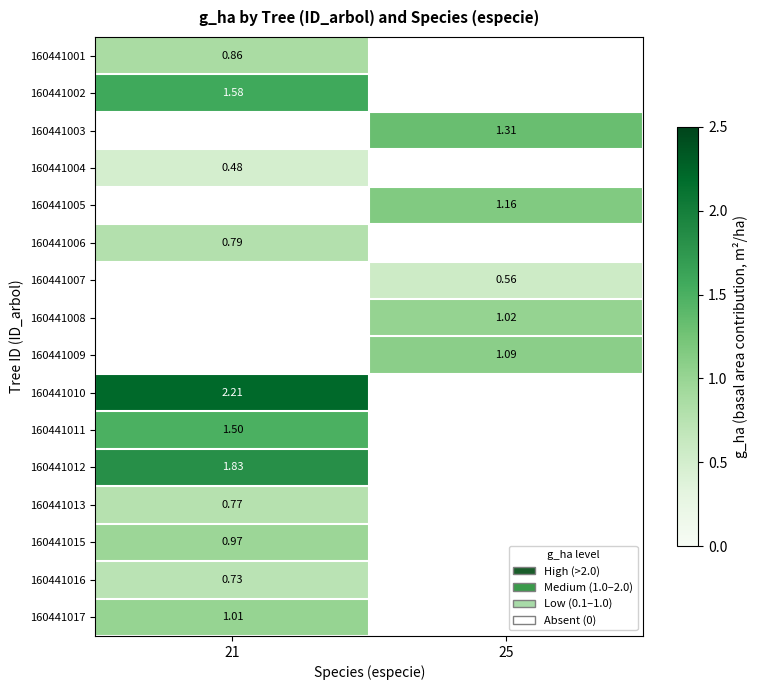

Is the value of 160441015 at 21 greater than the value of 160441002 at 21?

No